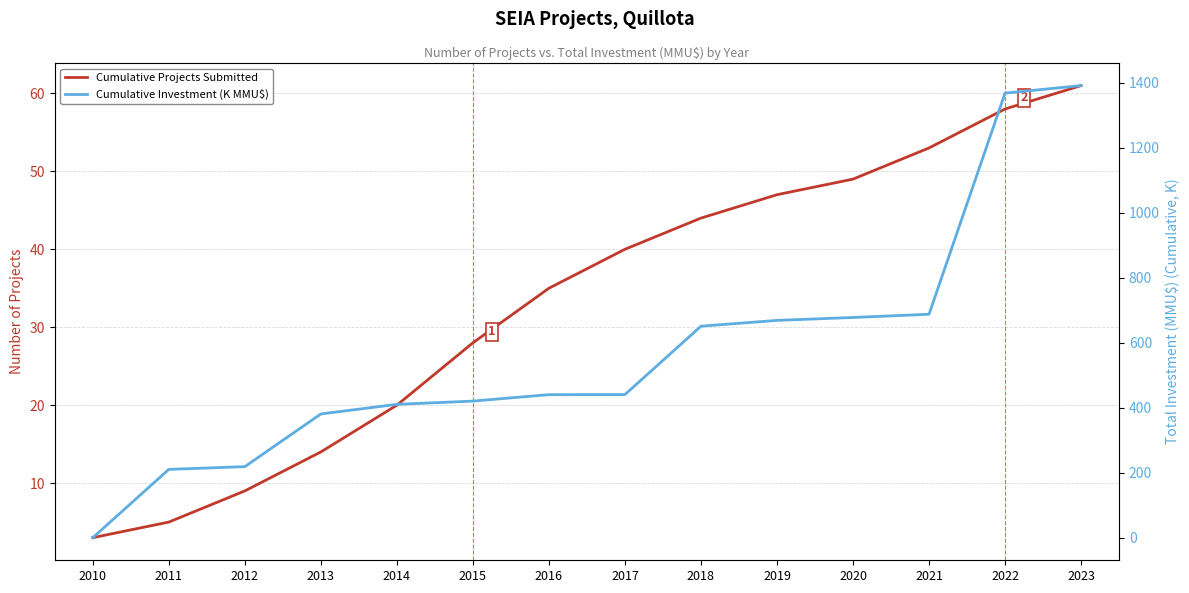

Count the number of categories in the chart.

14